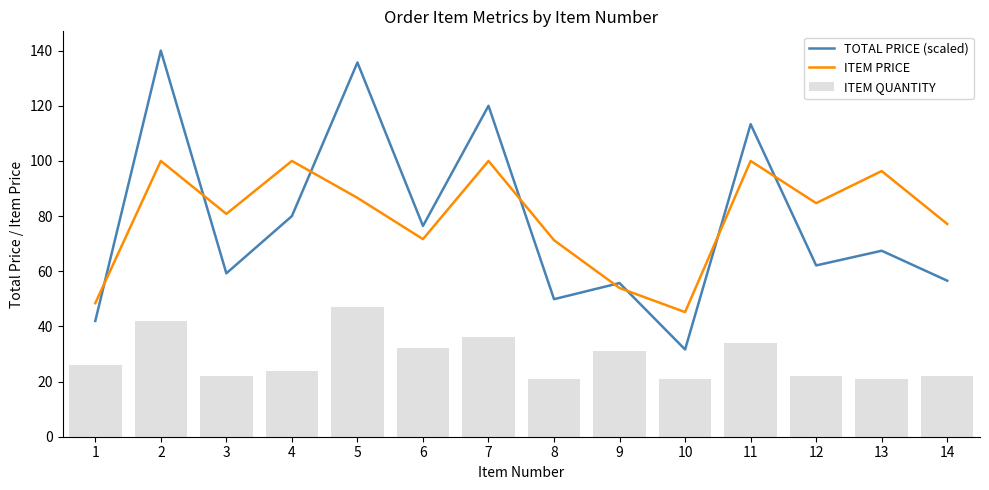

Is it true that ITEM QUANTITY equals 22.0 at 12?

True